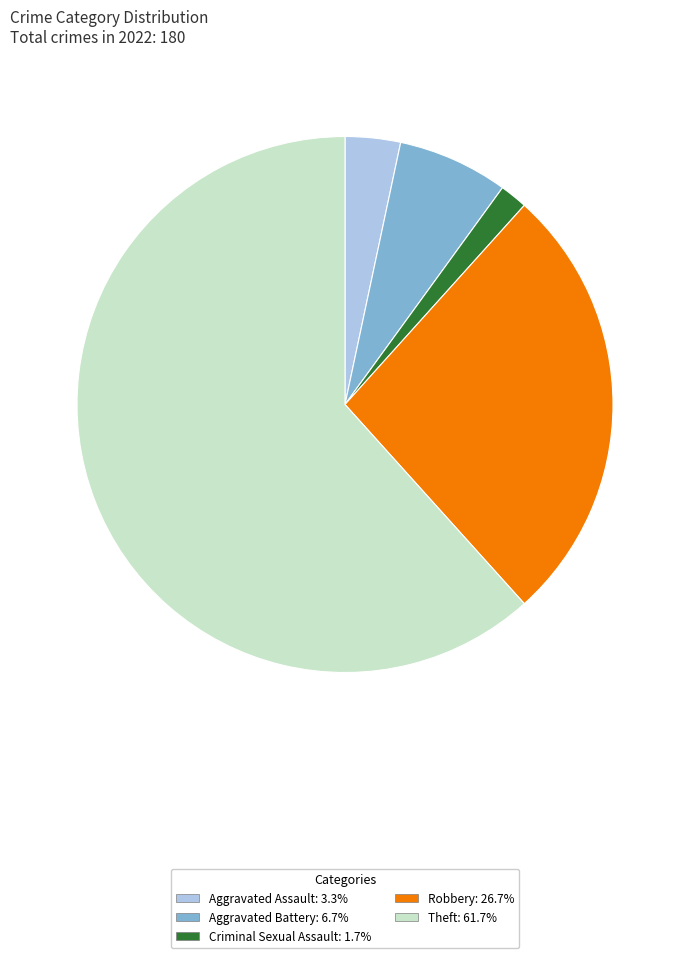

Which slice is the largest?

Theft